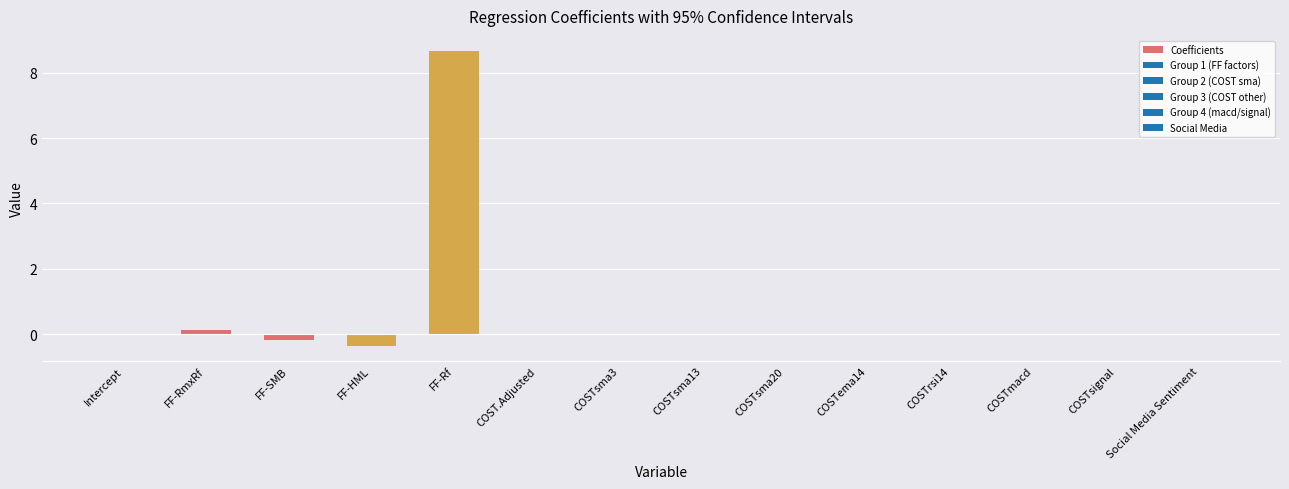

True or false: the data shows 0.0 at COSTsignal.

True